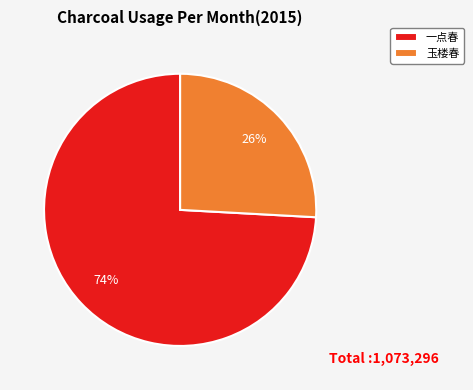

Which has a higher value, 一点春 or 玉楼春?

一点春